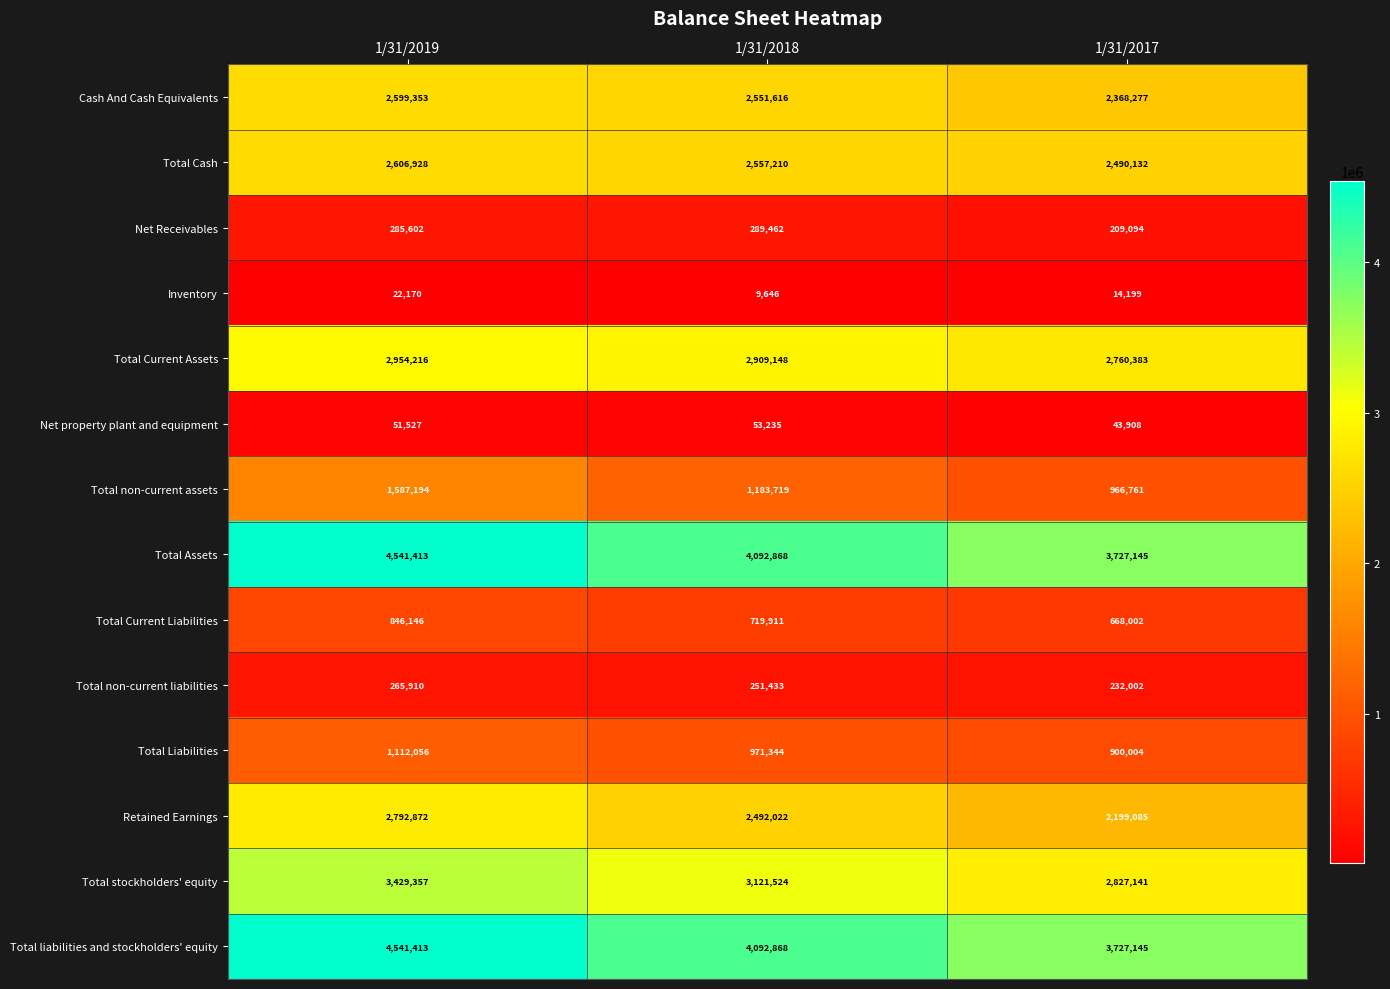

What is the greatest value displayed?

4541413